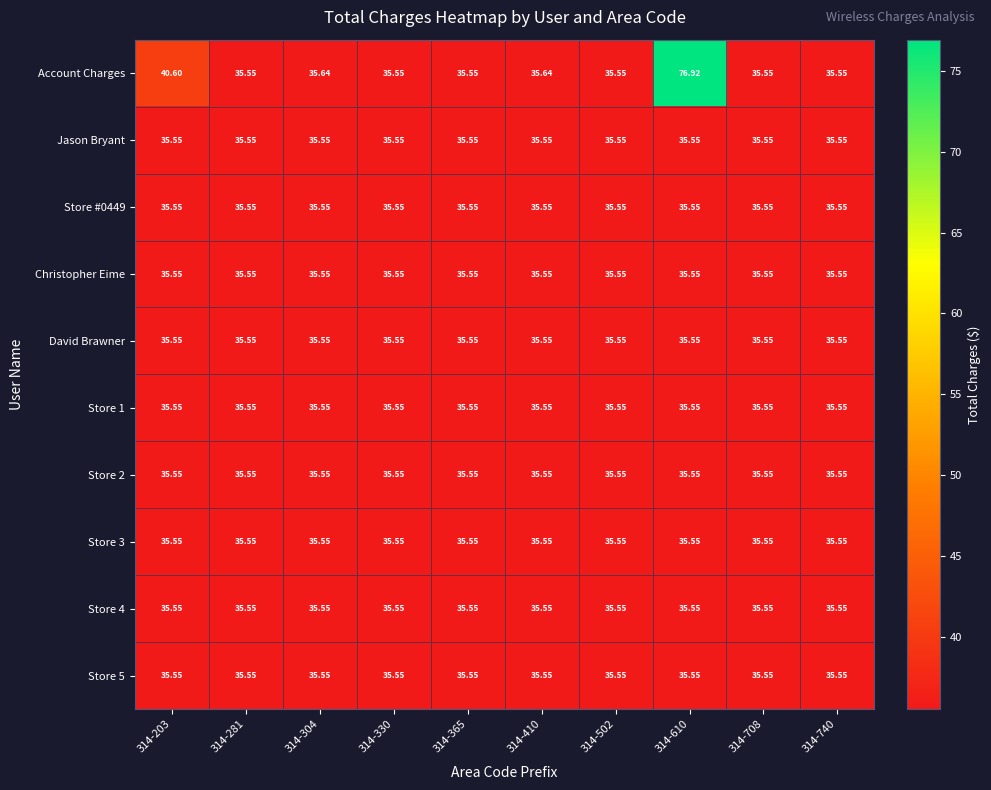

Which series has the largest range (max minus min)?

Account Charges